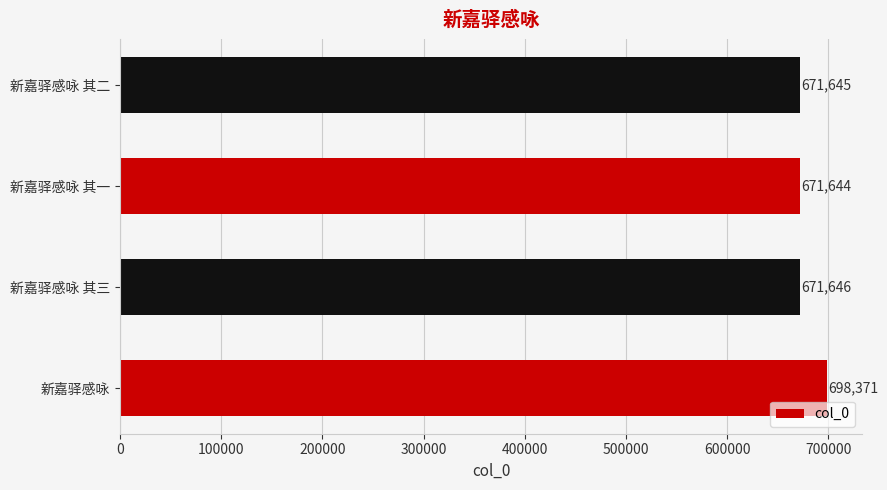

What is the difference between the values at 新嘉驿感咏 其三 and 新嘉驿感咏?

26725